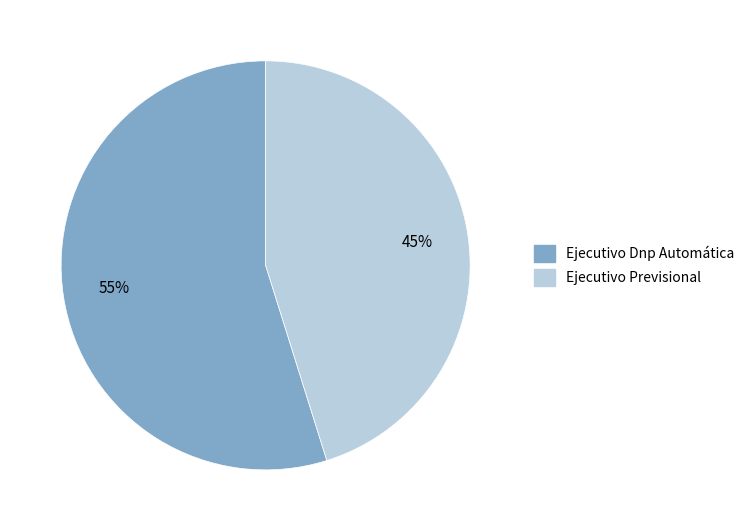

To the nearest percent, what portion does Ejecutivo Dnp Automática represent?

55%